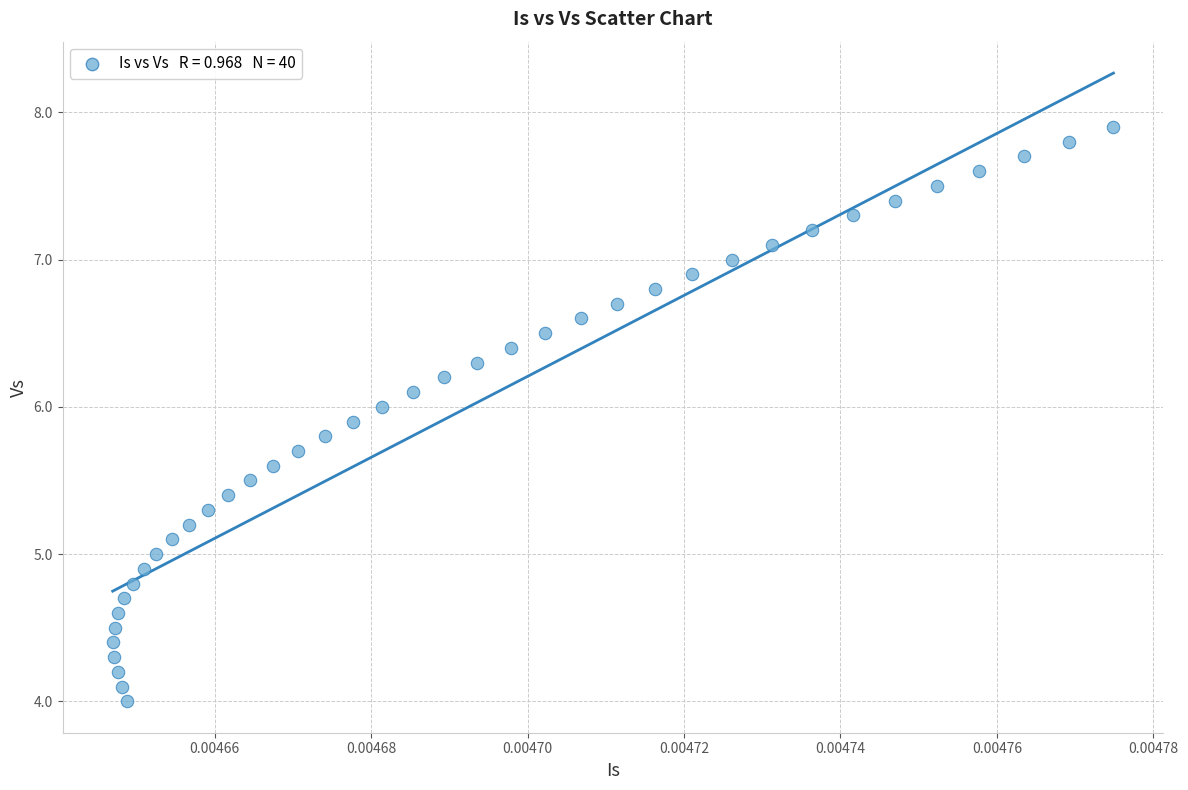

What is the range of Y values (max minus min)?

3.9